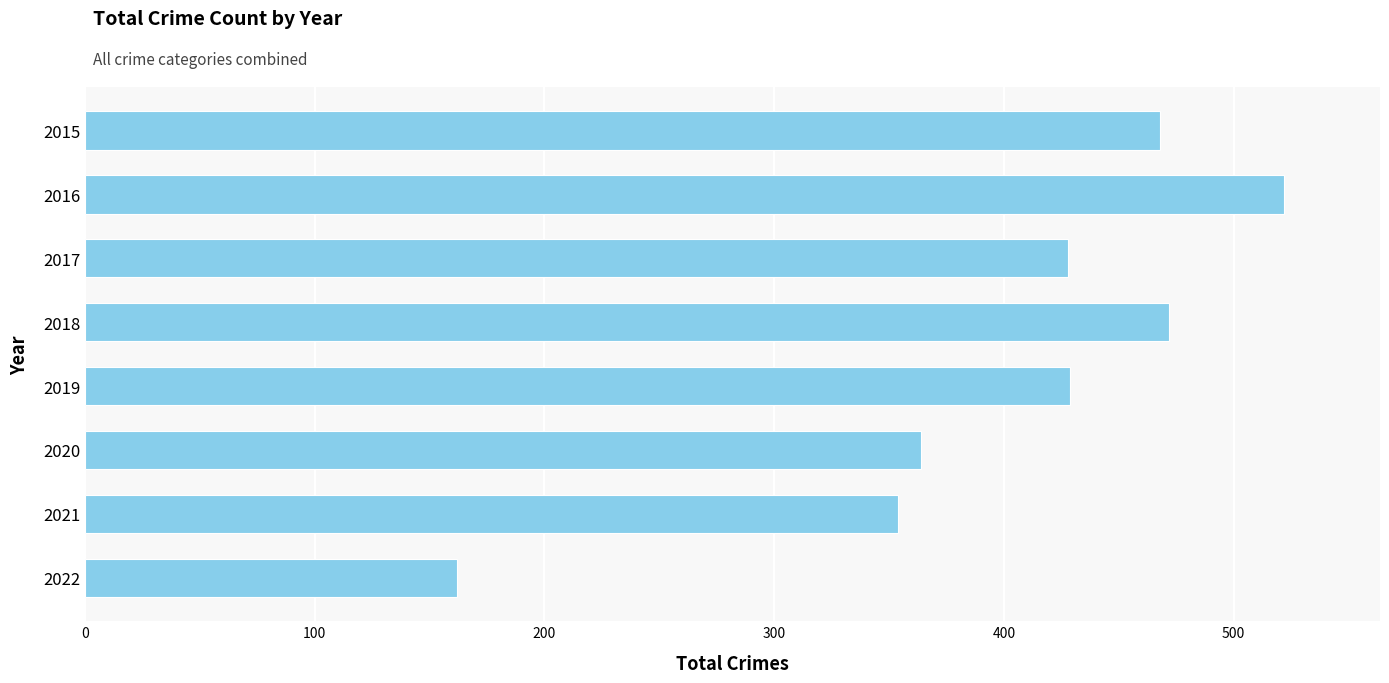

The chart shows a value of 99 at 2020. True or false?

False